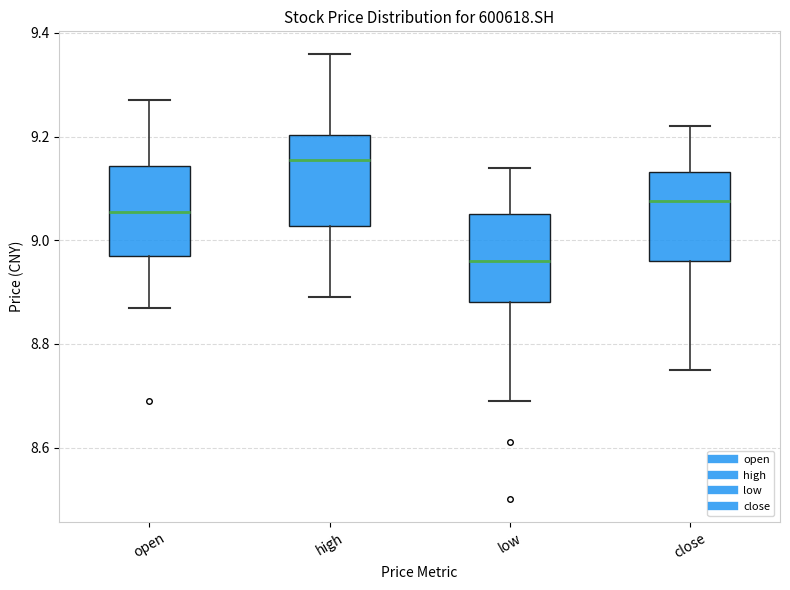

Reading left to right, read every box against the y-axis: the position of its median line, the range the box covers, and the ends of its whiskers. The values are not printed on the chart, so give them approximately, as read against the axis.

open: median 9.06, box 8.98 to 9.14, whiskers 8.88 to 9.28
high: median 9.16, box 9.02 to 9.20, whiskers 8.90 to 9.36
low: median 8.96, box 8.88 to 9.06, whiskers 8.70 to 9.14
close: median 9.08, box 8.96 to 9.14, whiskers 8.76 to 9.22